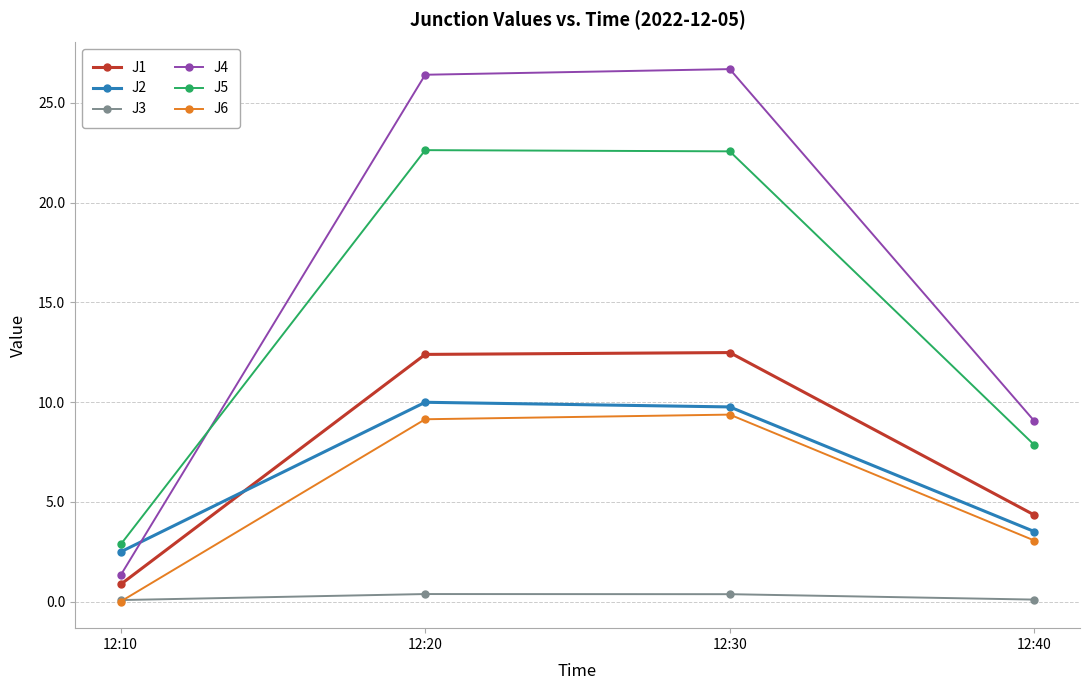

What is the greatest value displayed?

26.7